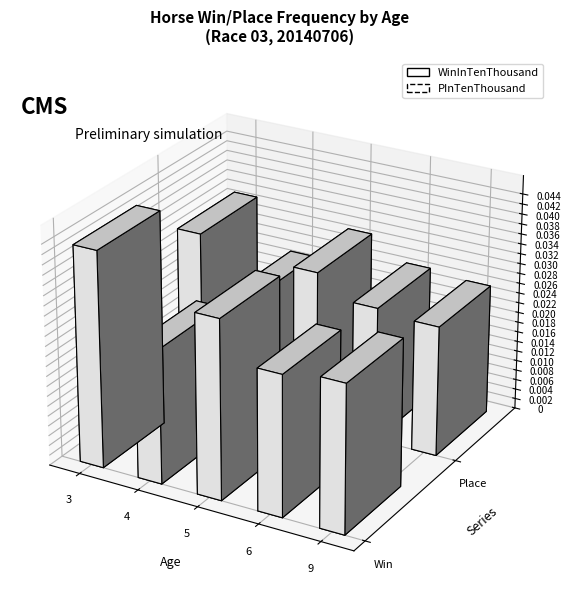

Is it true that PInTenThousand equals 403 at 9?

False